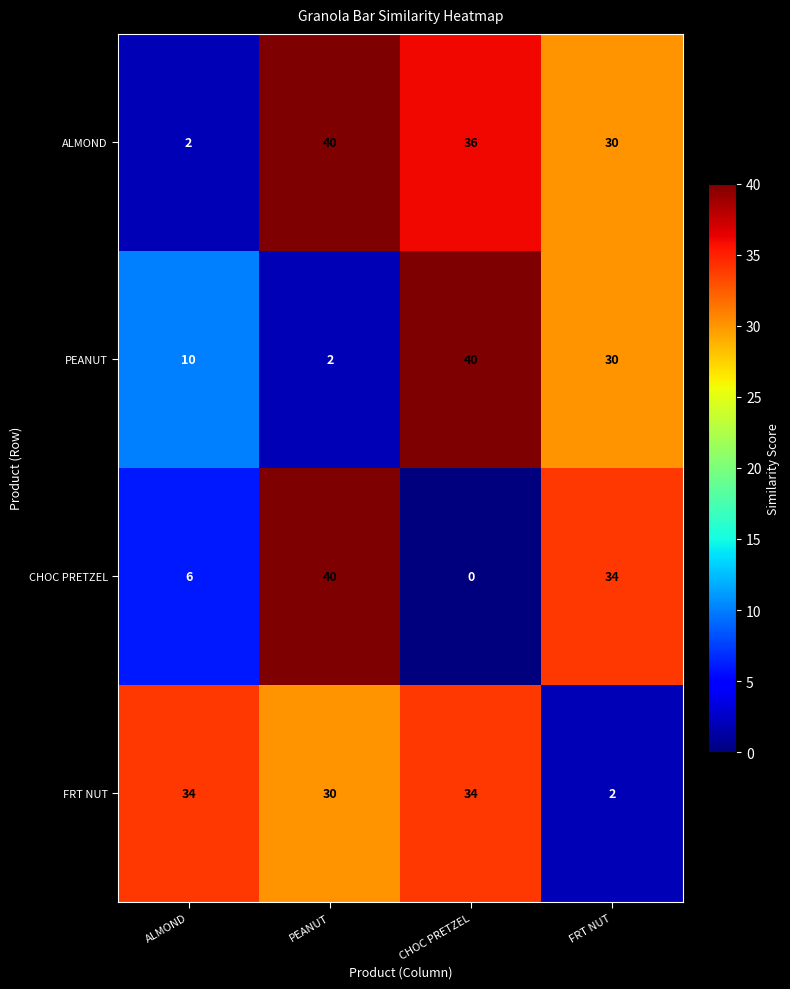

List the labels in order of PEANUT value, smallest first.

PEANUT, ALMOND, FRT NUT, CHOC PRETZEL